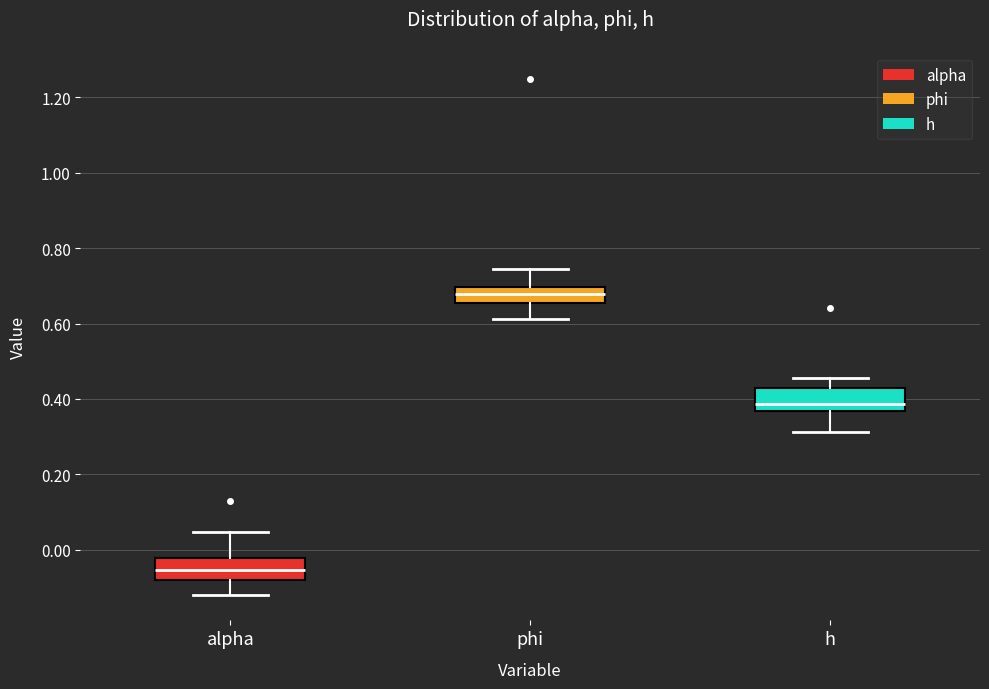

Where does the upper whisker of the box for alpha end on the y-axis? The values are not printed on the chart, so give them approximately, as read against the axis.

0.04